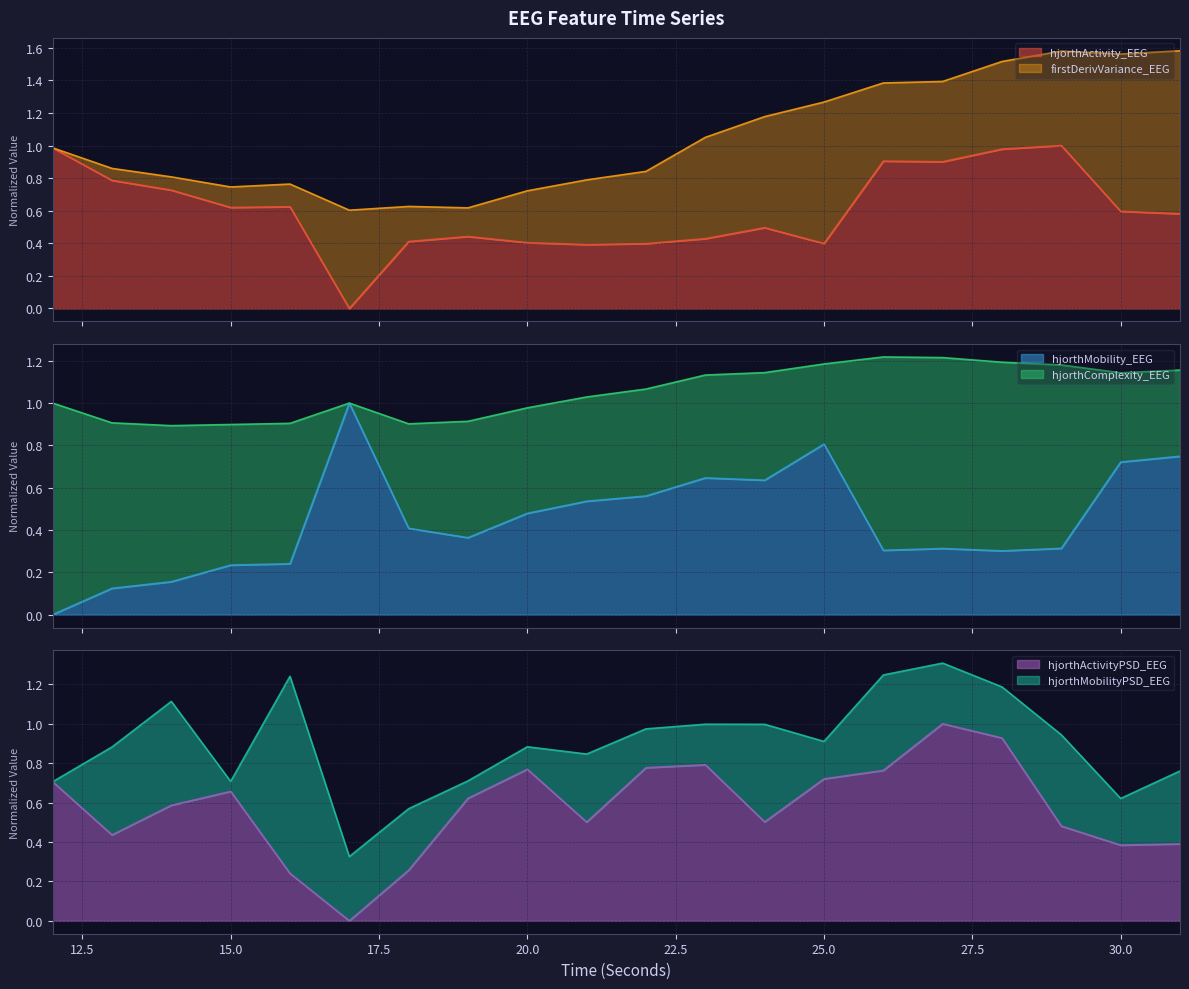

Count the number of categories in the chart.

20